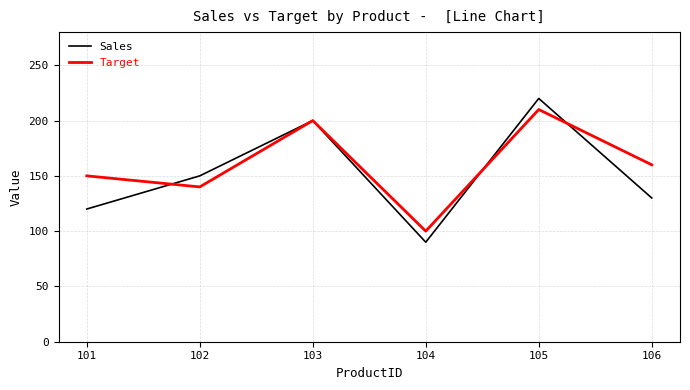

In Target, how many points are higher than both neighbors (excluding endpoints)?

2